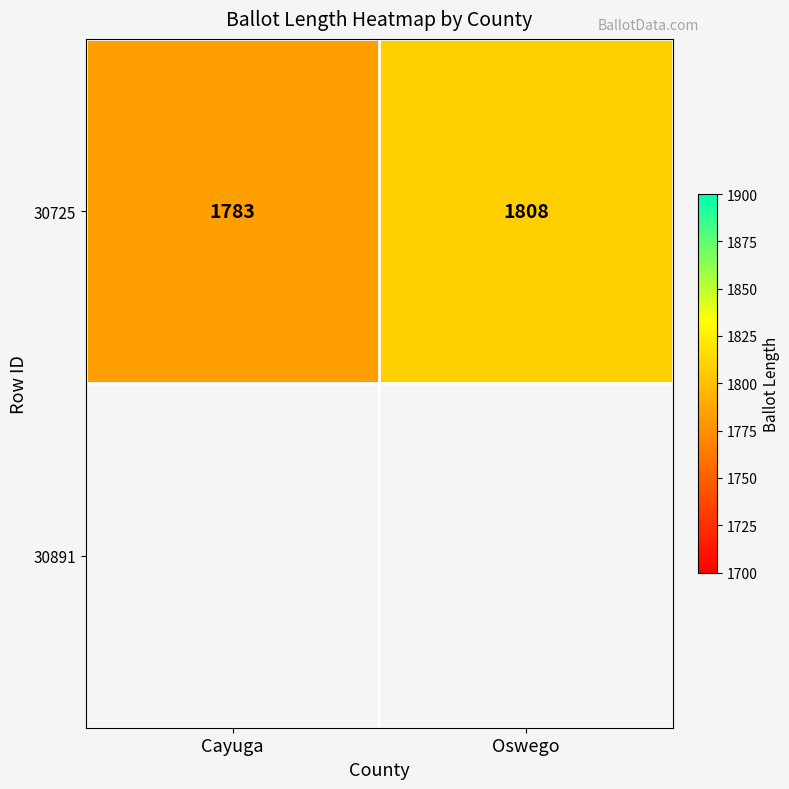

How many categories are shown in the chart?

2